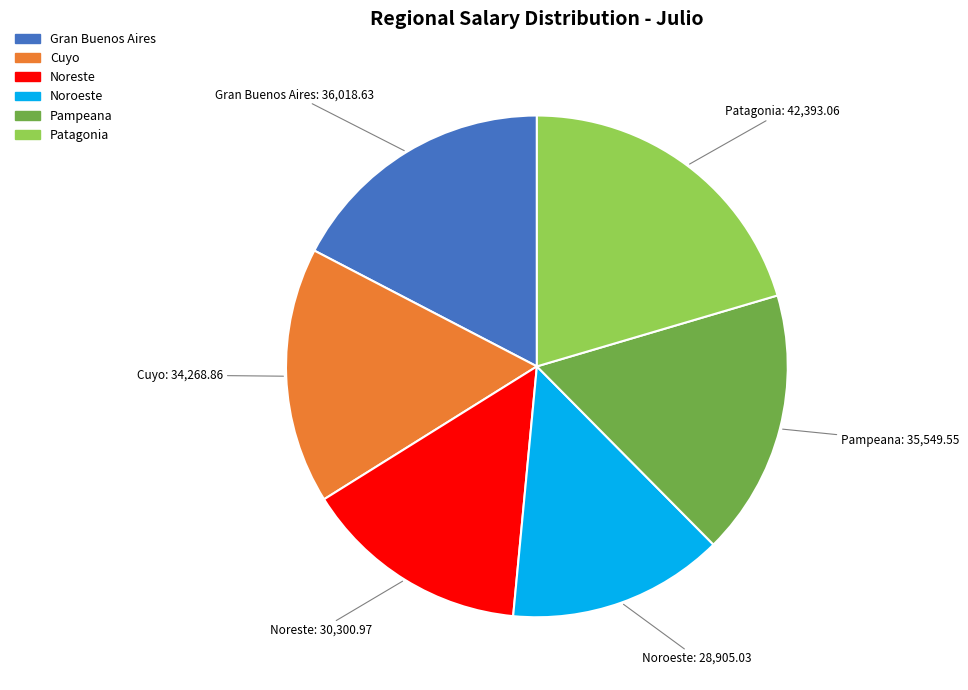

What is the ratio of the value at Pampeana to the value at Patagonia?

0.8